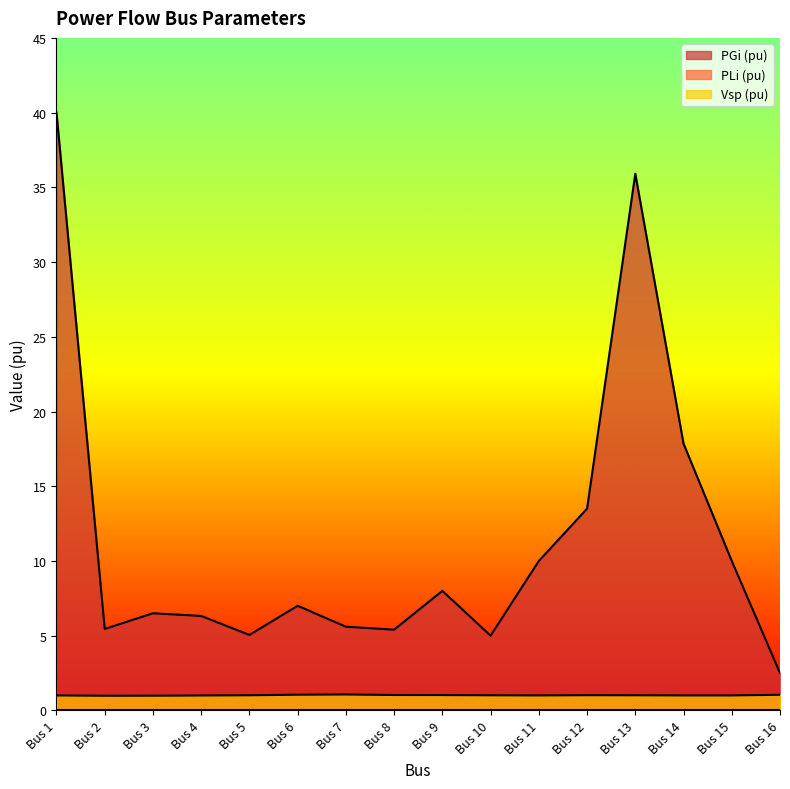

How many values in the PGi (pu) series exceed 7?

7